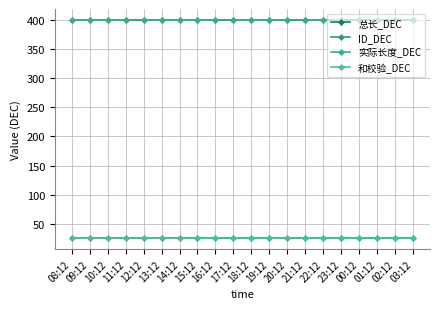

How many lines are shown in the chart?

4